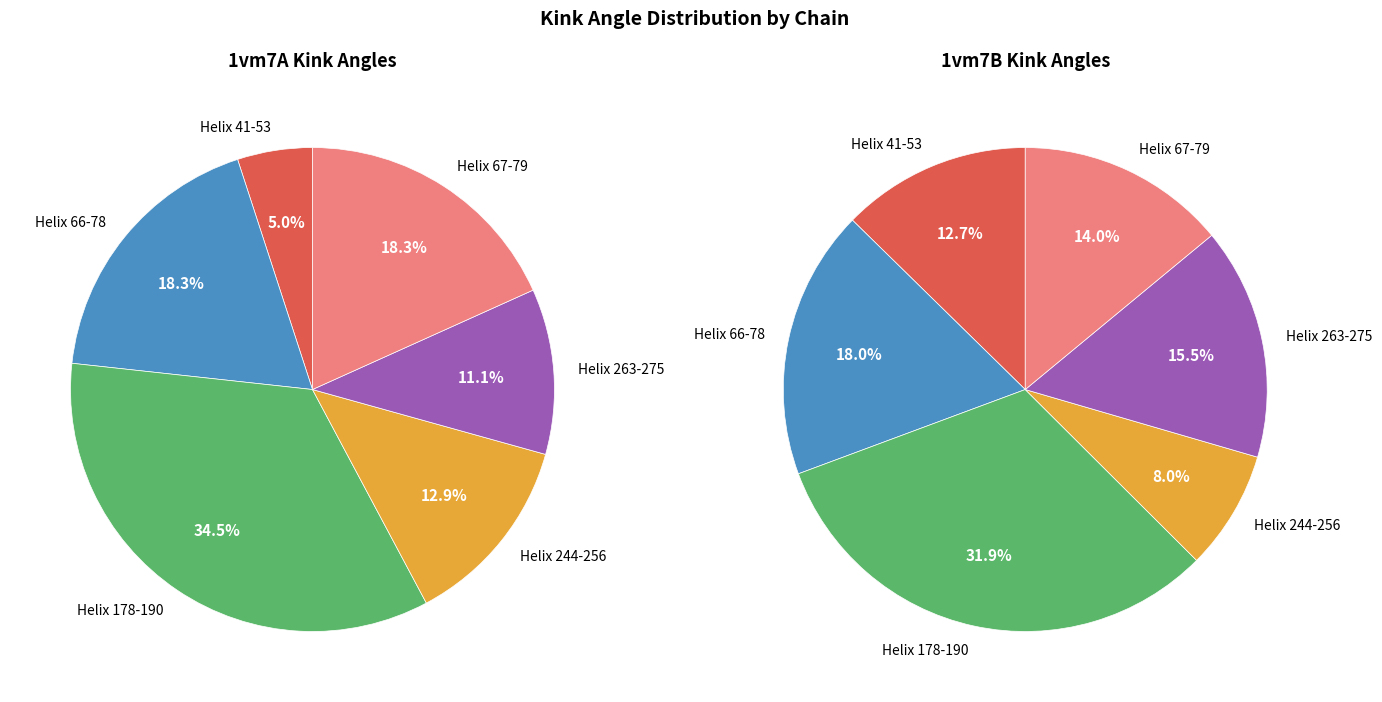

The Helix 67-79 slice represents 29% of the pie. True or false?

False